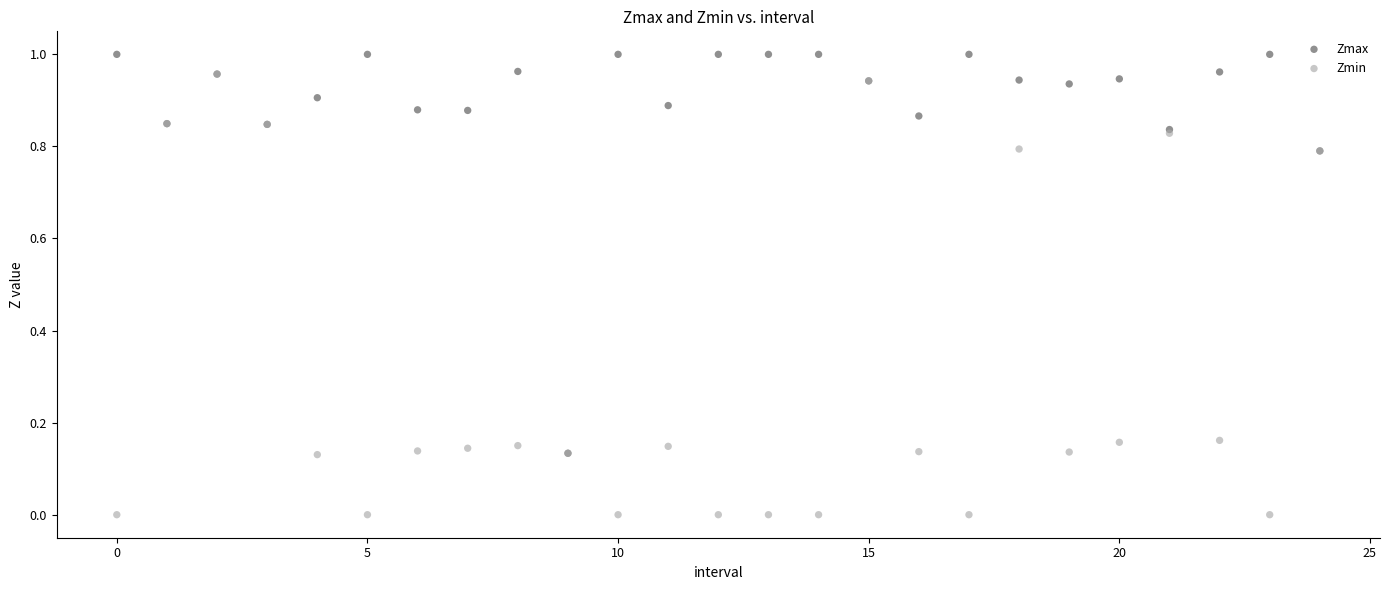

What are all the series names shown in the legend?

Zmax, Zmin